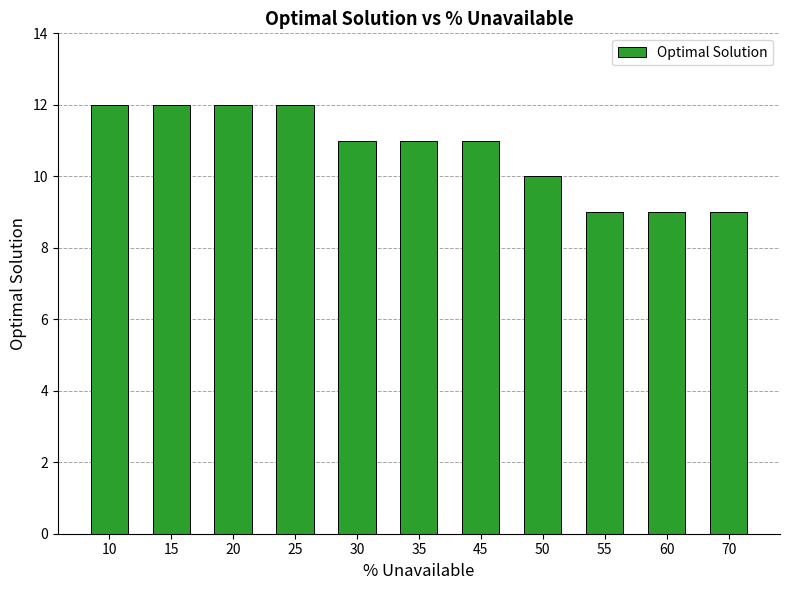

Reading left to right, list all the values displayed in this chart.

10=12	15=12	20=12	25=12	30=11	35=11	45=11	50=10	55=9	60=9	70=9